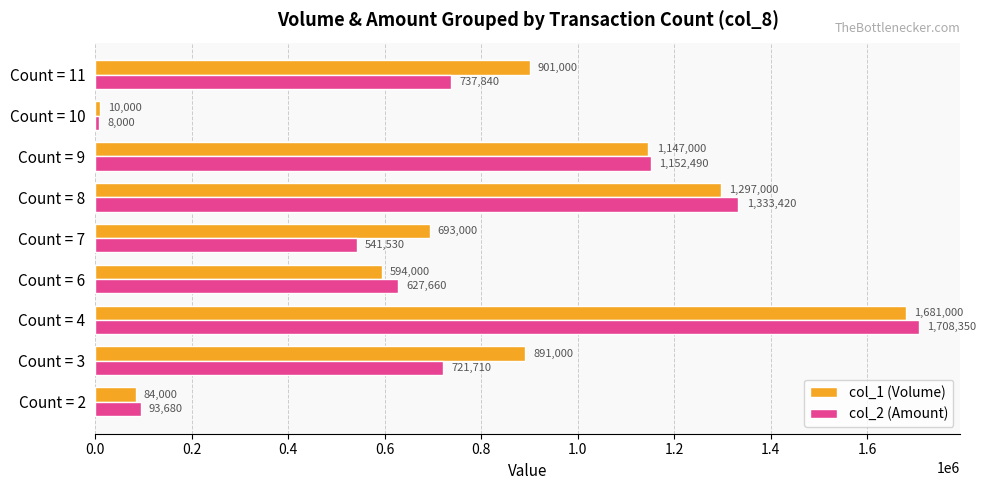

Where is col_2 (Amount) nearest to the value 858175?

Count = 11